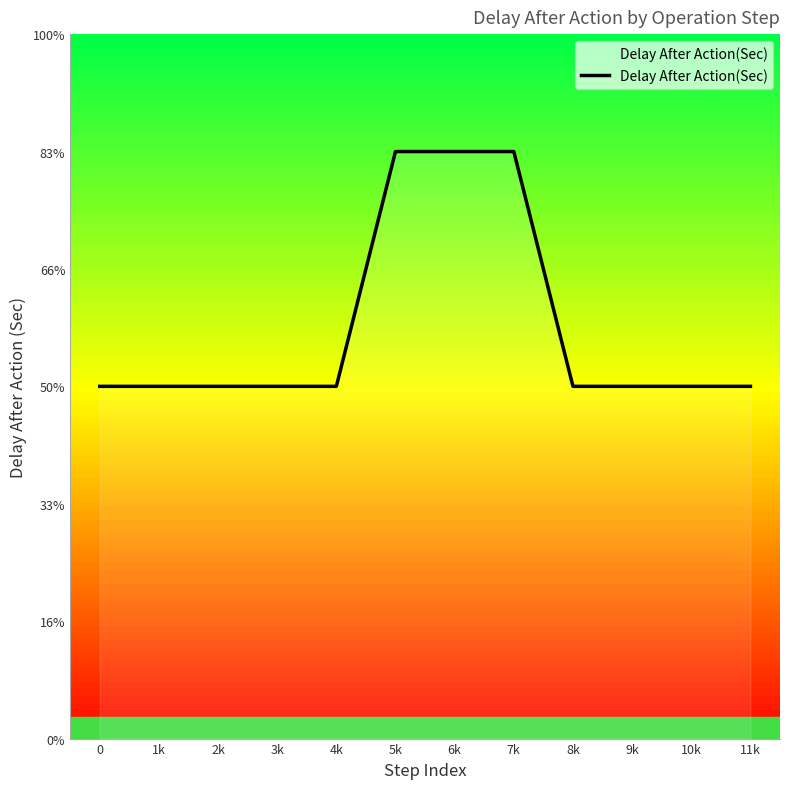

True or false: the data has more than 2 interior local peaks.

False